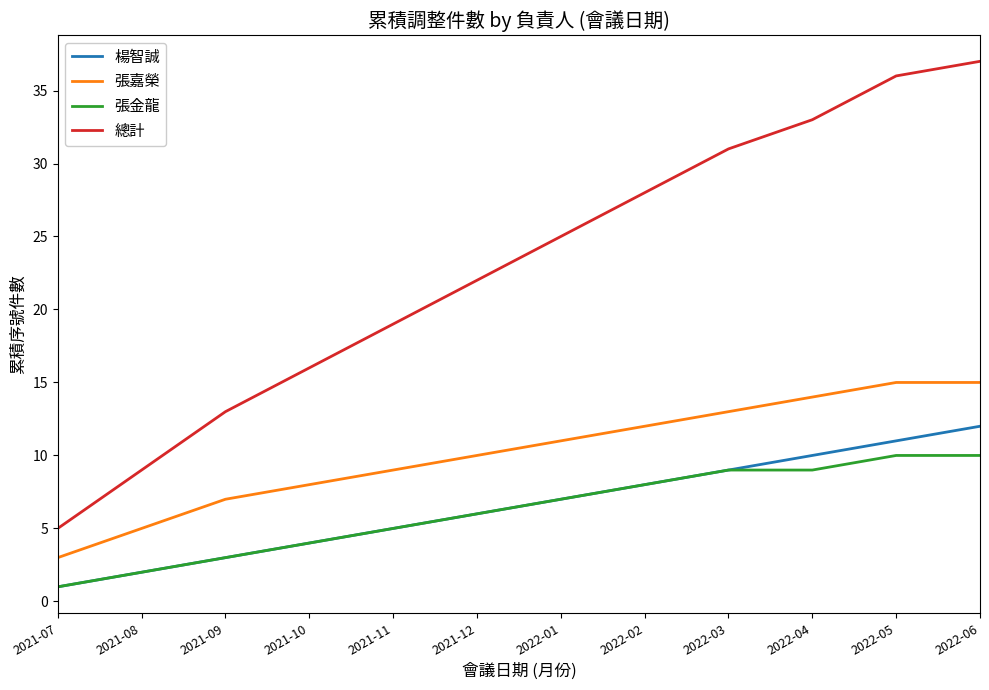

What is the approximate value of 張金龍 at 2021-10?

4